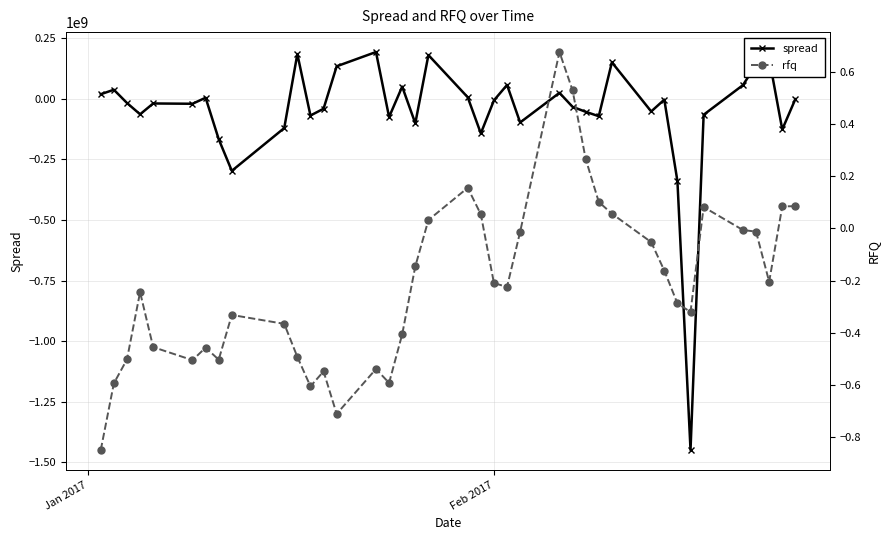

True or false: spread has more than 0 interior local peaks.

True